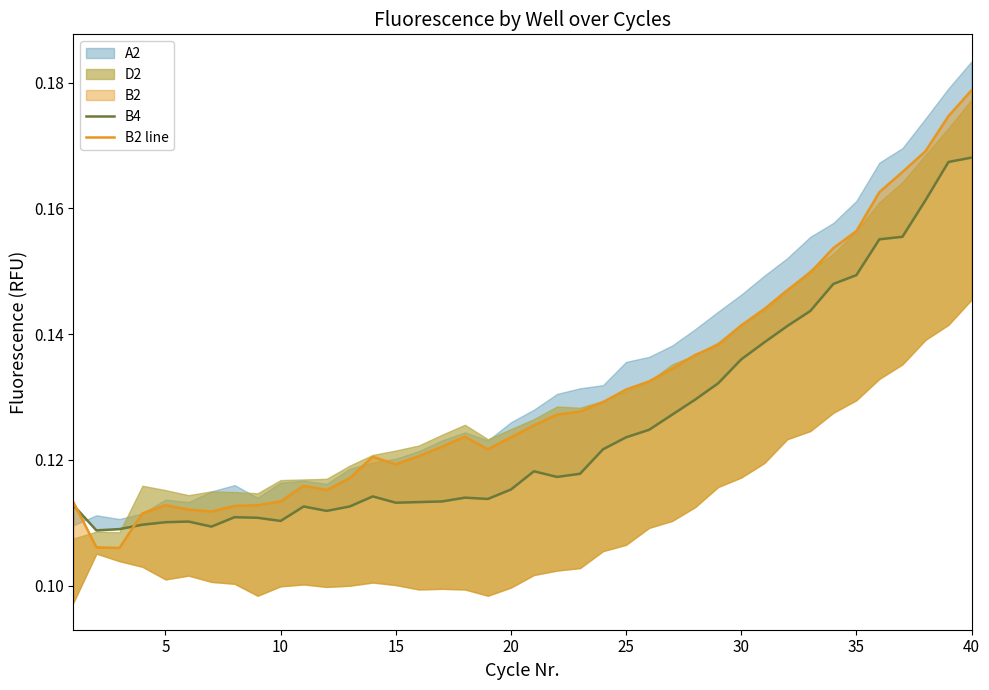

True or false: B4 has a value of 0.2 at 5.

False